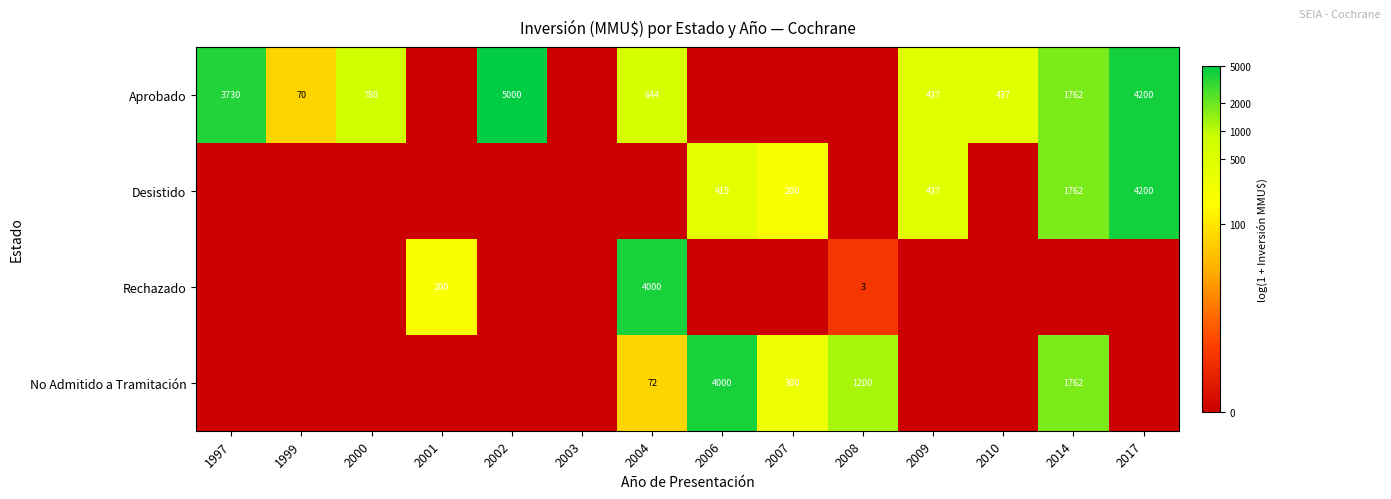

True or false: Desistido has a value of 1873 at 2017.

False